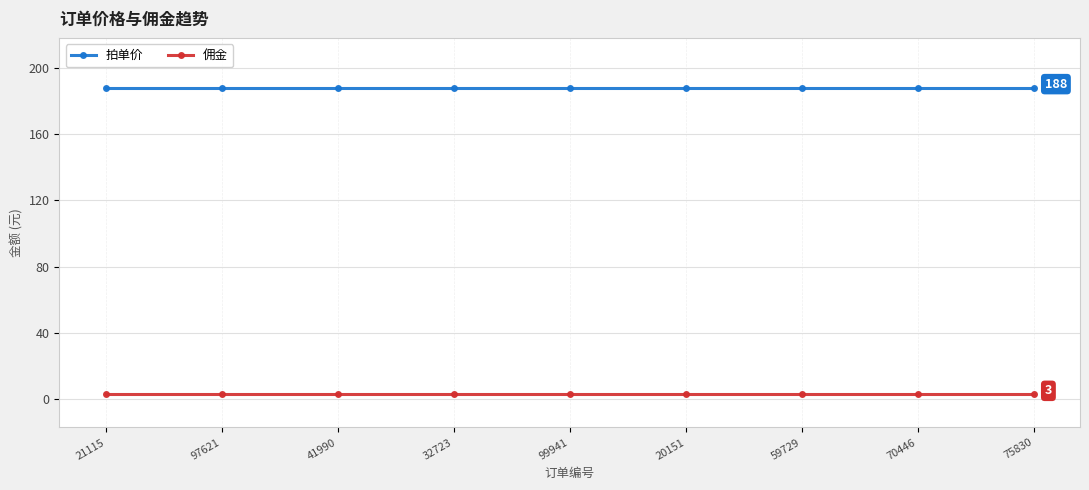

What is the value of the 拍单价 point at the 7th from the left?

188